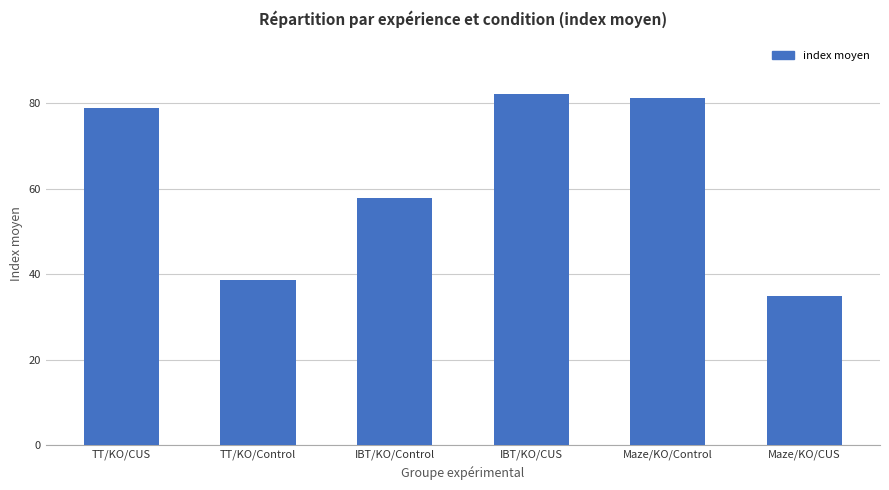

What is the label of the 5th bar from the right?

TT/KO/Control